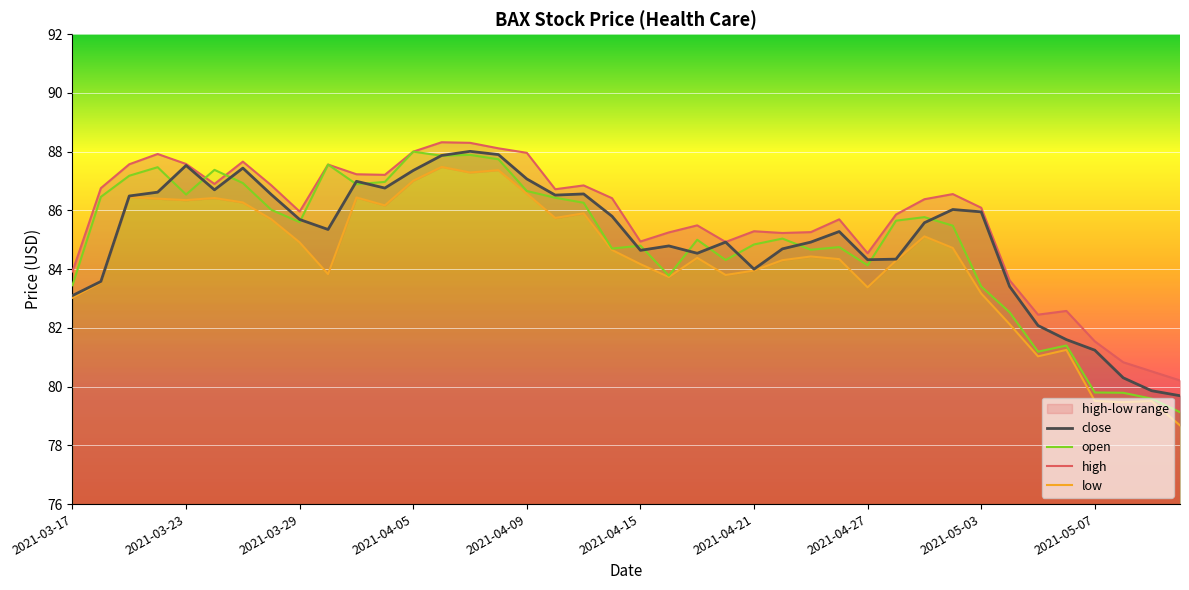

True or false: low has more than 1 points higher than both neighbors.

True